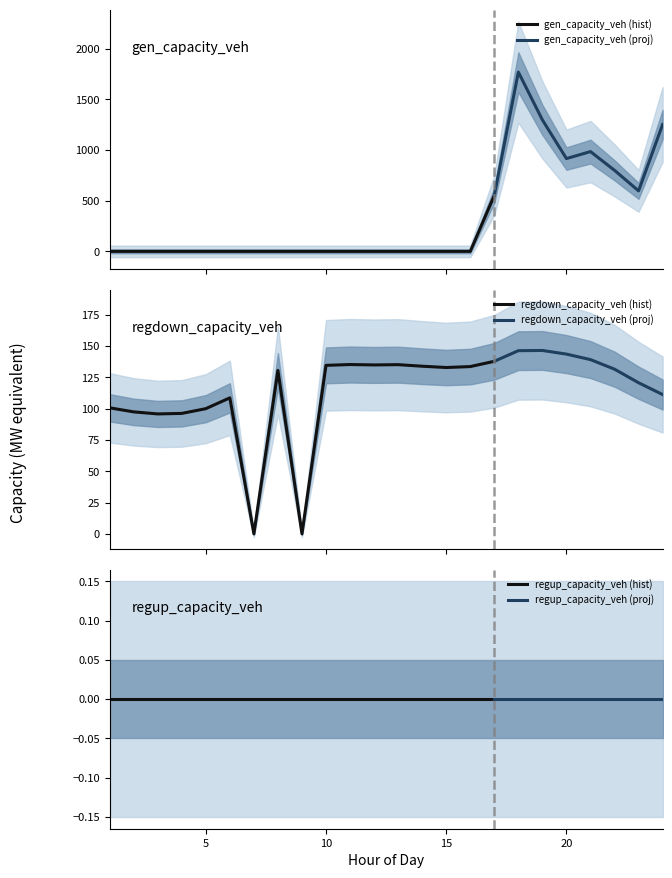

Does the chart display data point markers on the line(s)?

No